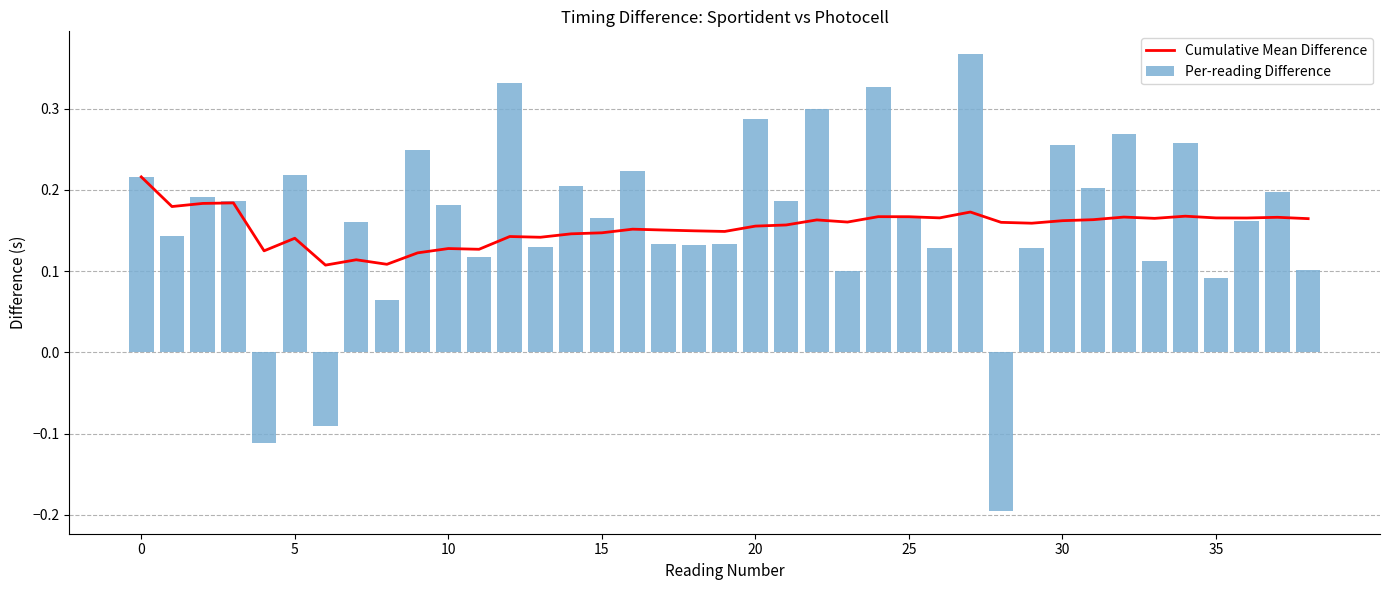

At how many categories does at least one series exceed 0?

39